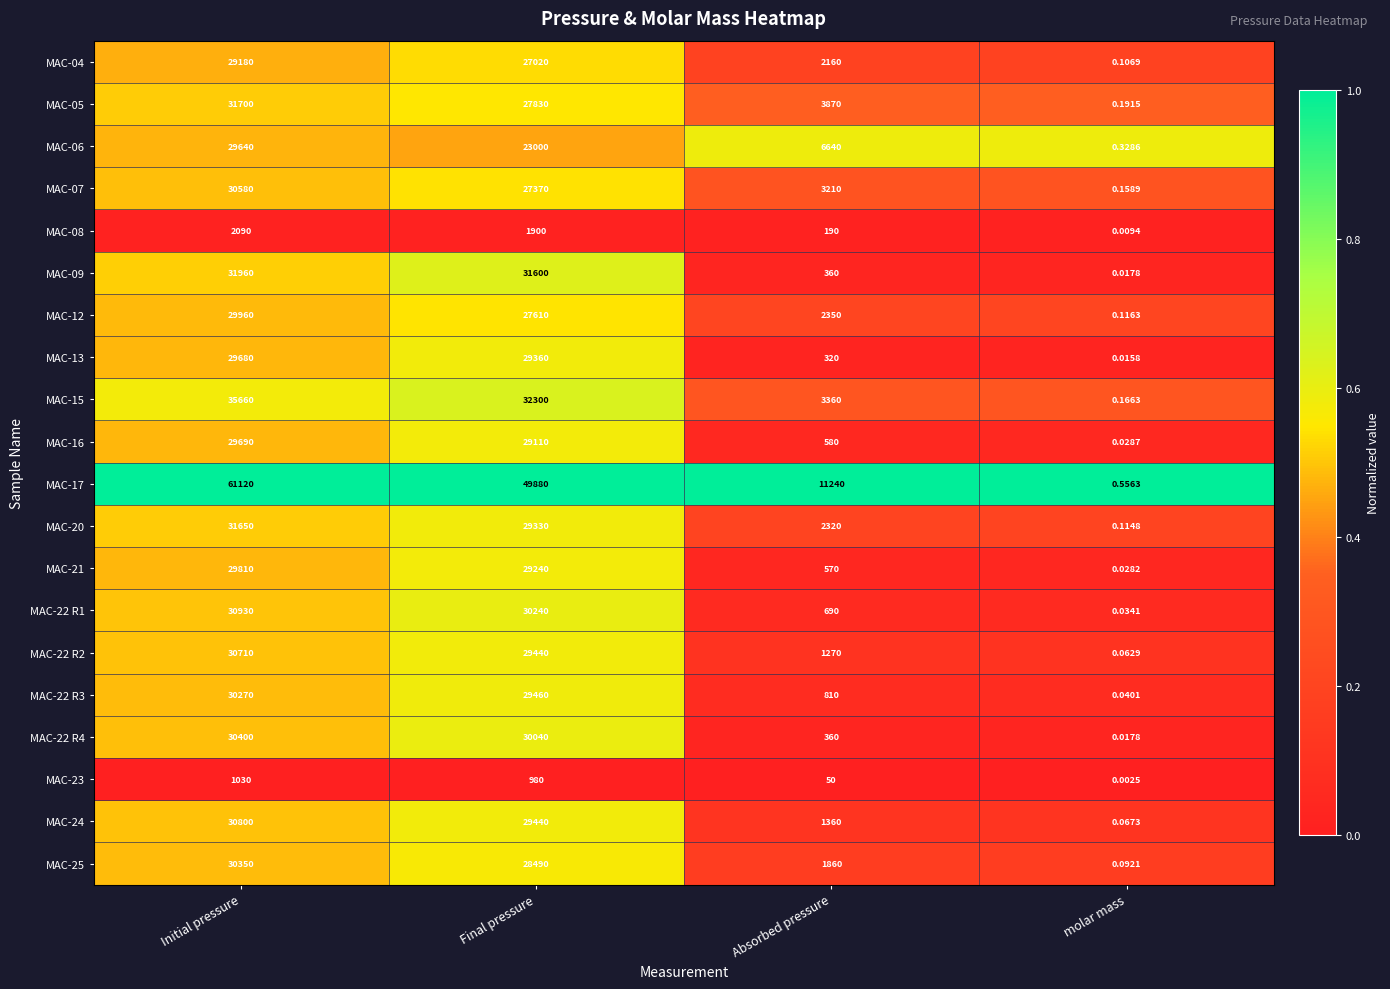

Which category has the lowest value across all series?

molar mass